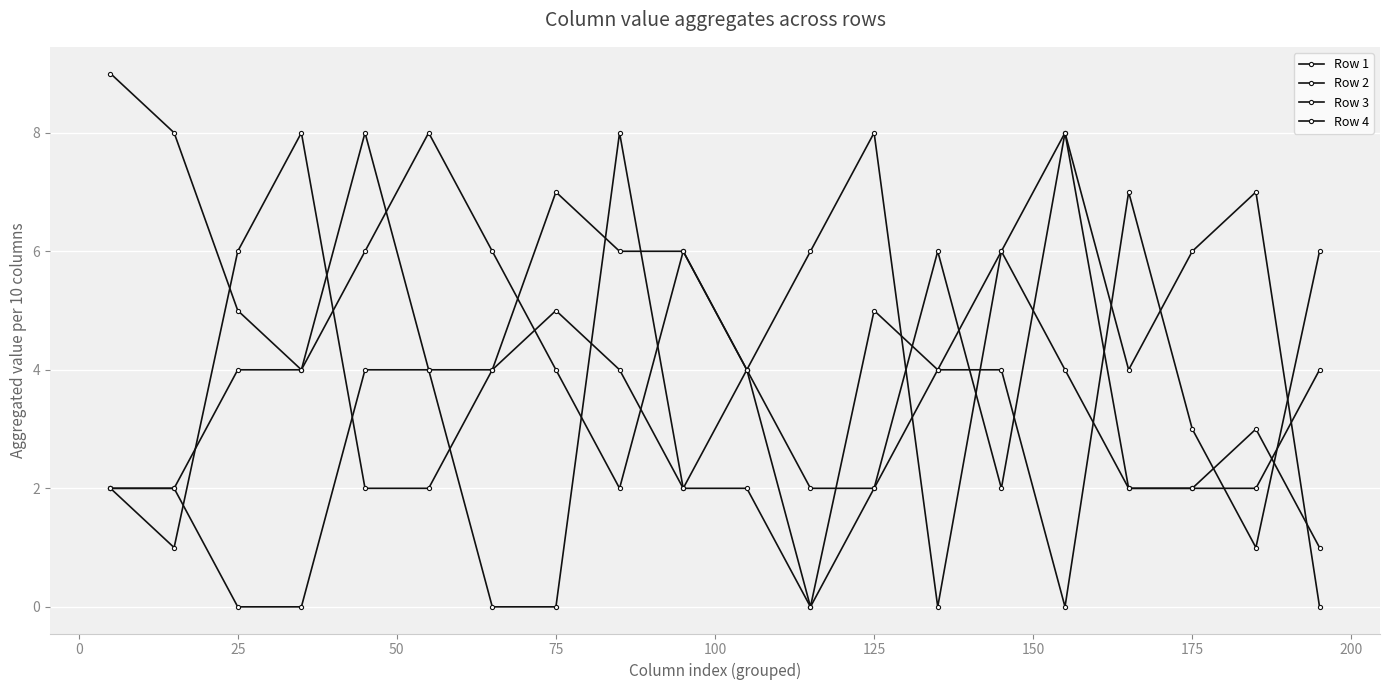

How many lines are shown in the chart?

4